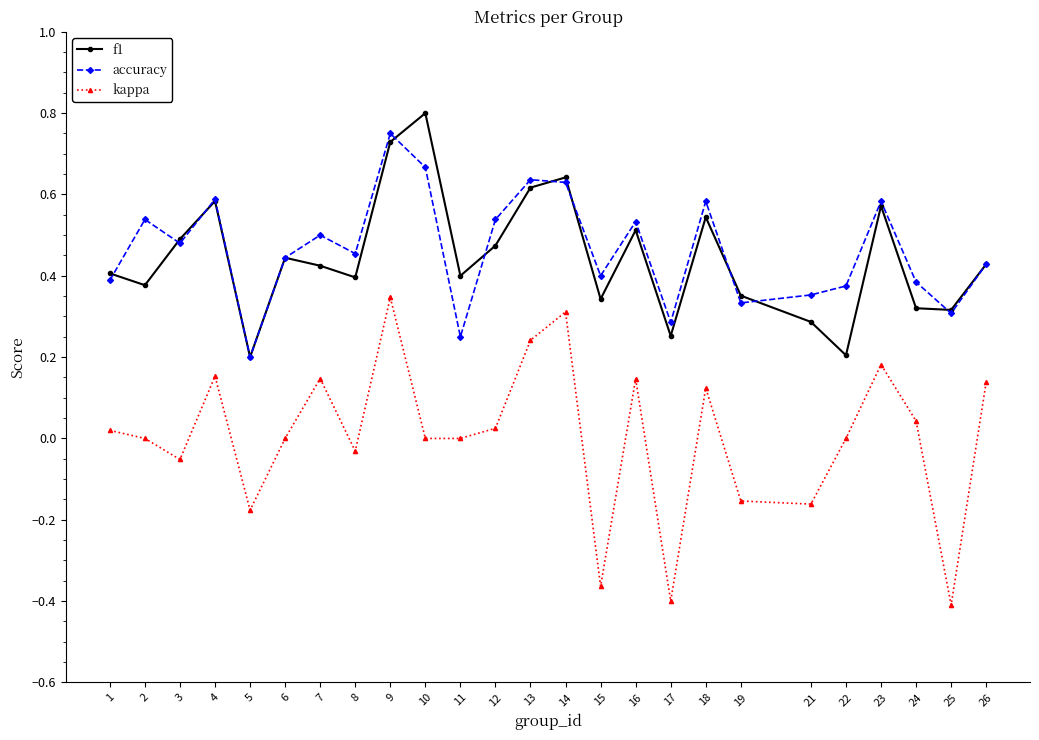

At how many categories does at least one series exceed 0?

25